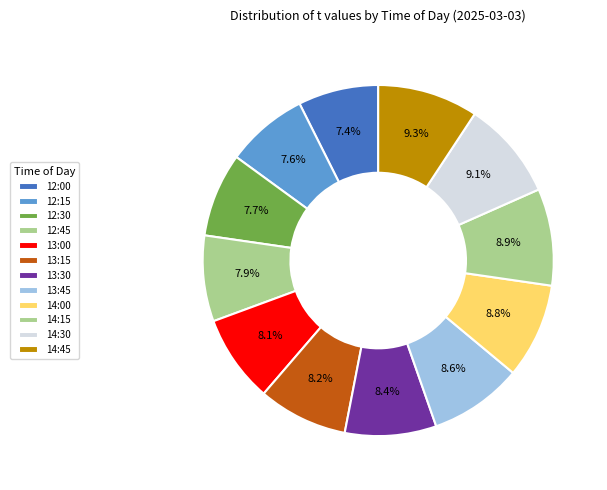

Count the number of slices in the pie.

12